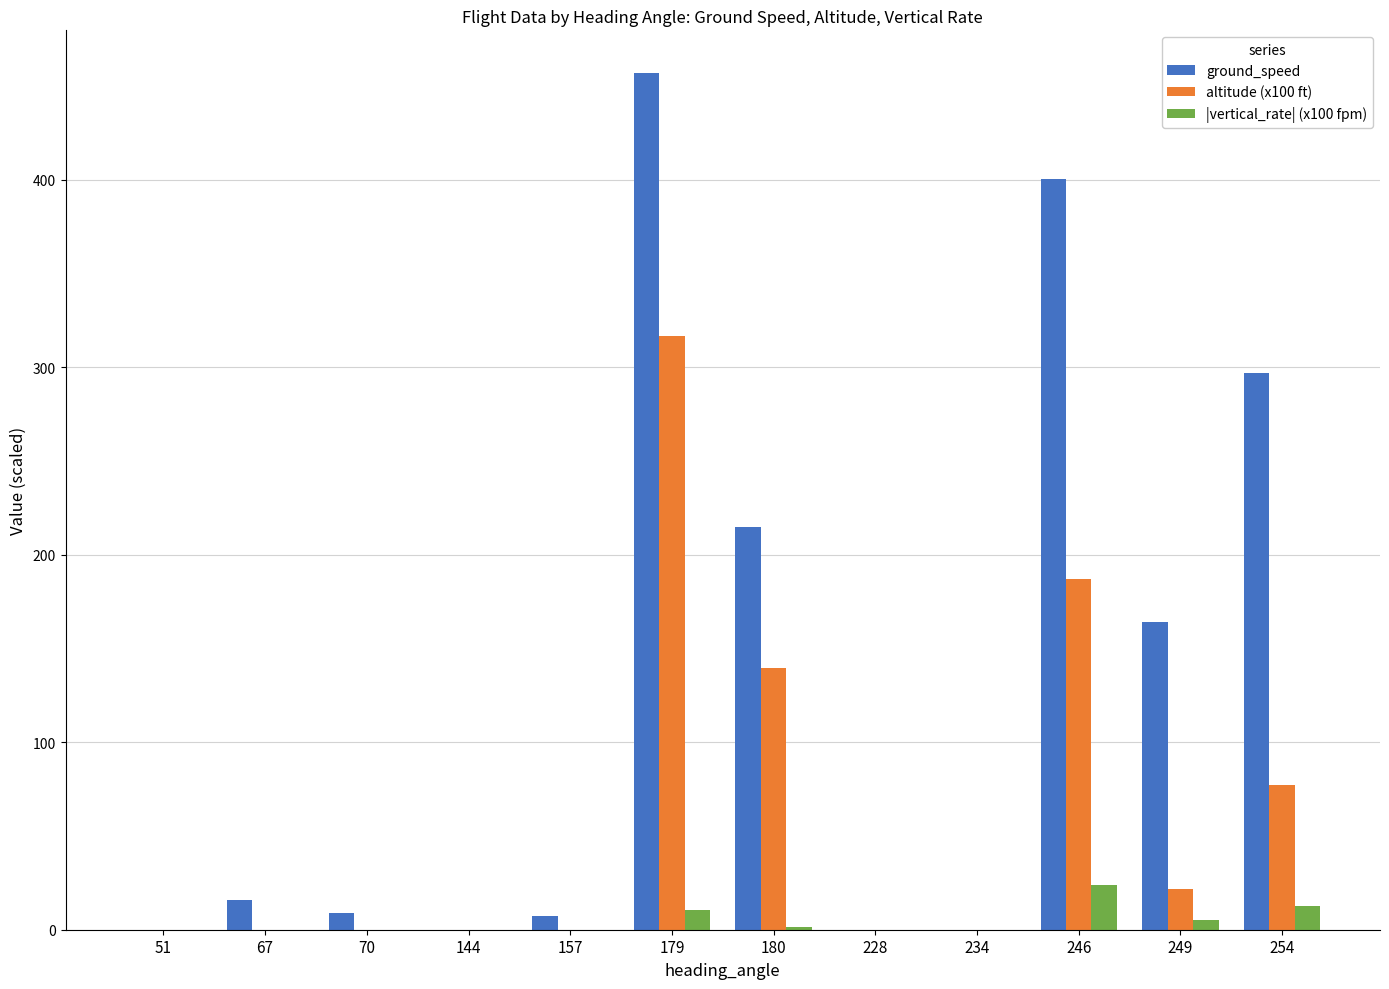

Is it true that altitude (x100 ft) equals 194.8 at 180?

False